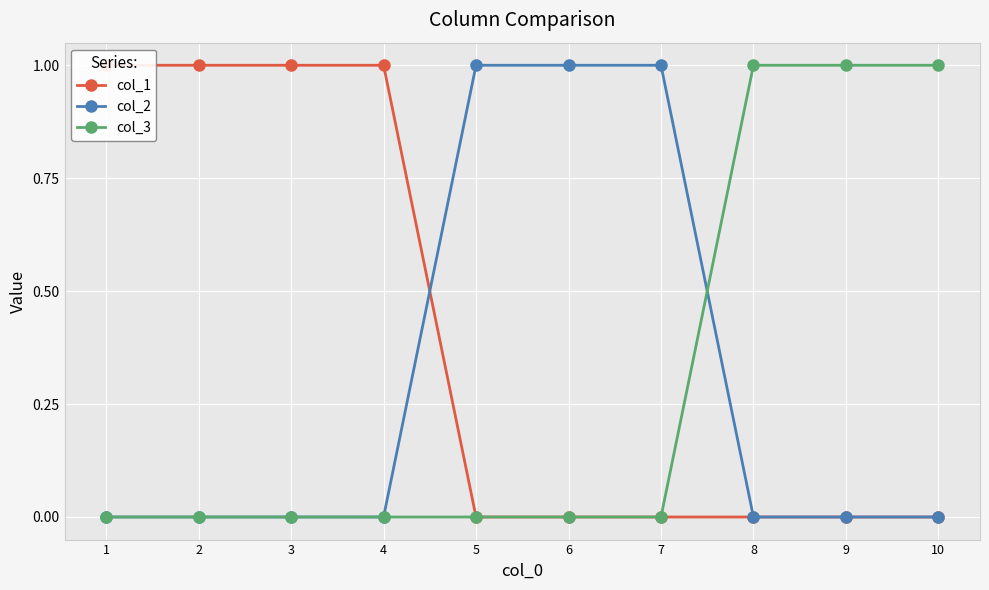

Is it true that col_3 equals 1 at 8?

True